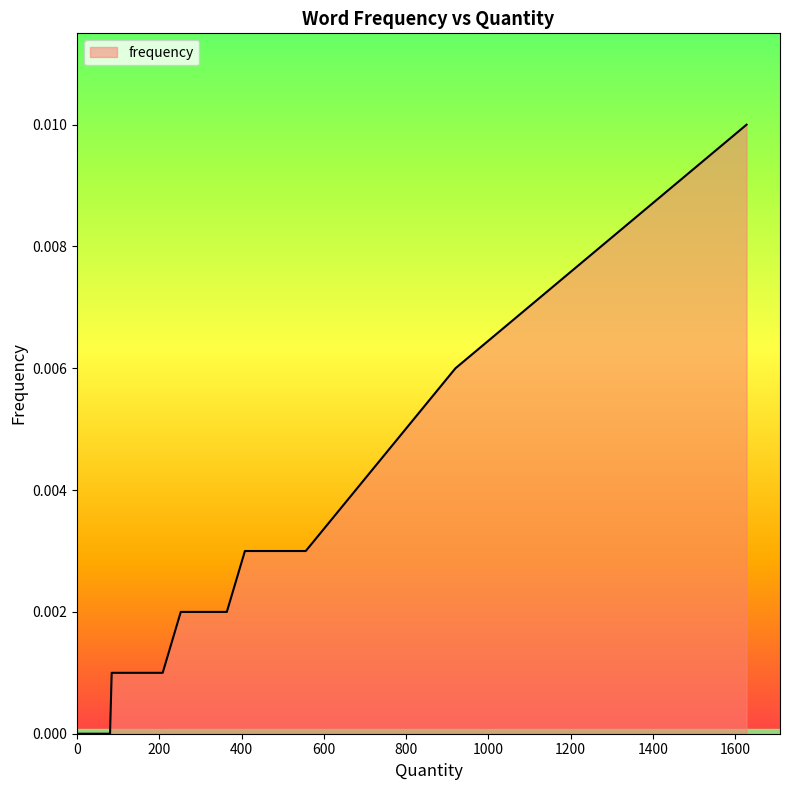

How many distinct data groups are displayed?

1